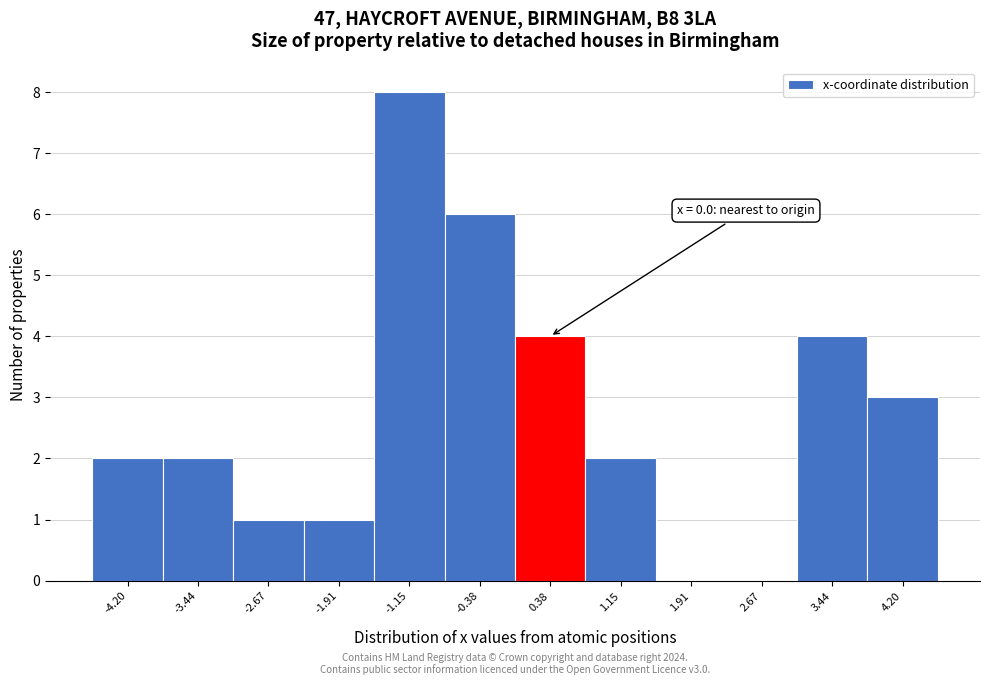

Which range on the x-axis has the tallest bar?

-1.5 to -0.8